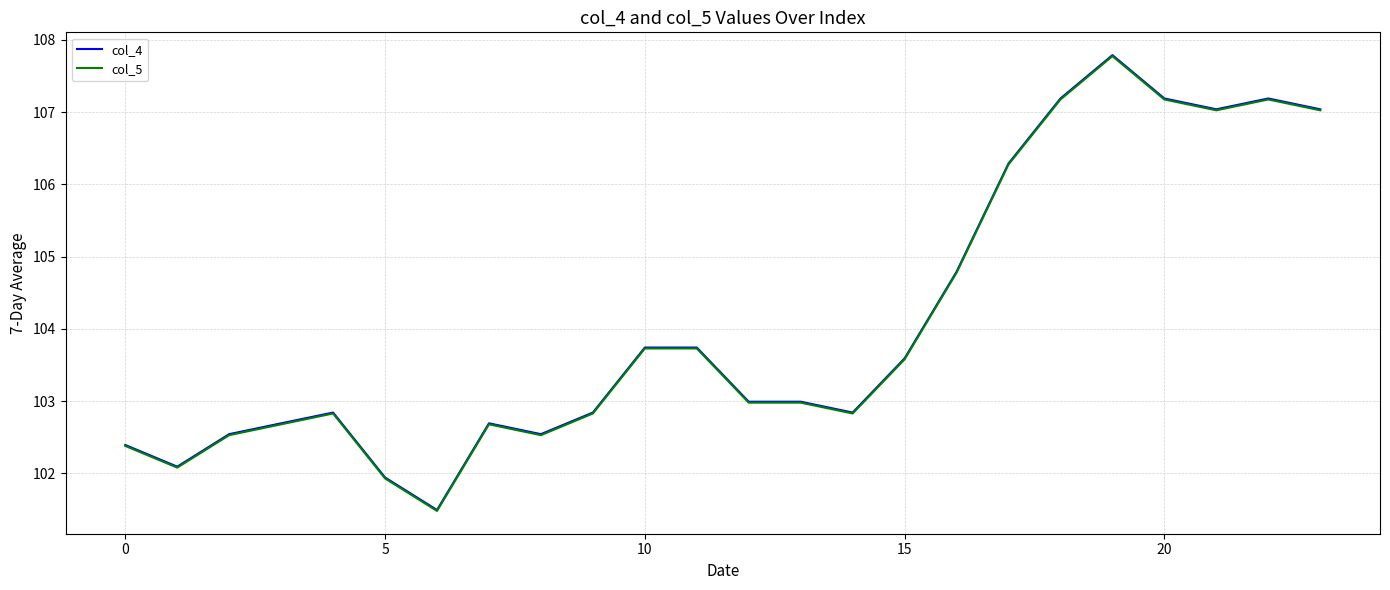

Which series has the largest range (max minus min)?

col_4